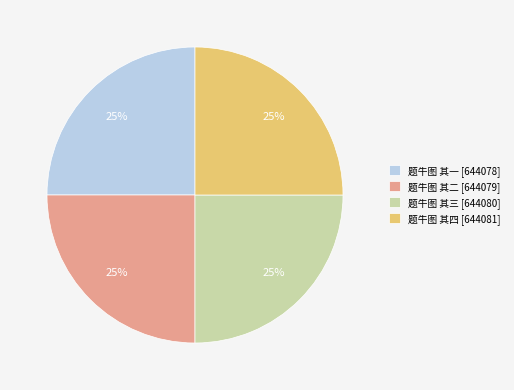

Approximately how many times larger is the value at 题牛图 其二 [644079] compared to 题牛图 其四 [644081]?

1.0